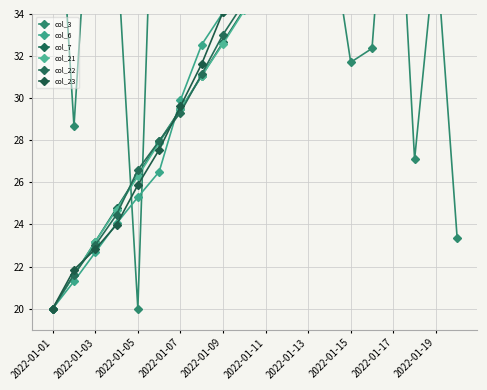

How many lines are shown in the chart?

6